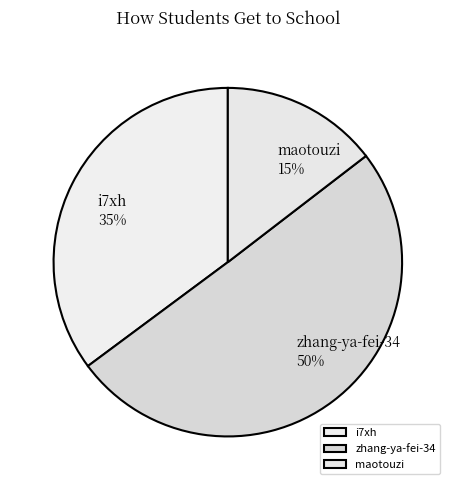

Rank the categories by value from highest to lowest.

zhang-ya-fei-34, i7xh, maotouzi